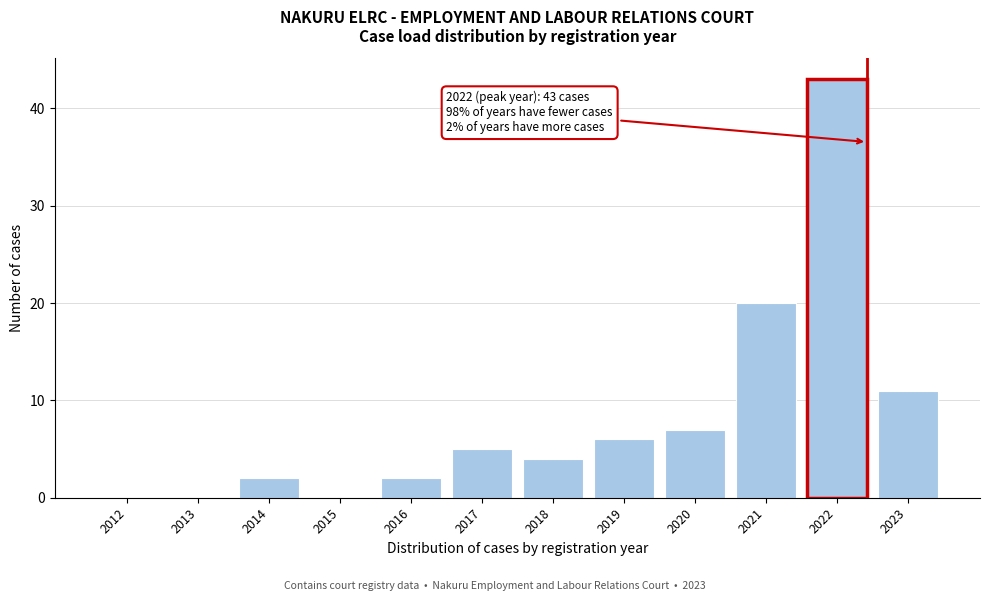

Reading left to right, what are all the values shown in this chart?

2012=0	2013=0	2014=2	2015=0	2016=2	2017=5	2018=4	2019=6	2020=7	2021=20	2022=43	2023=11